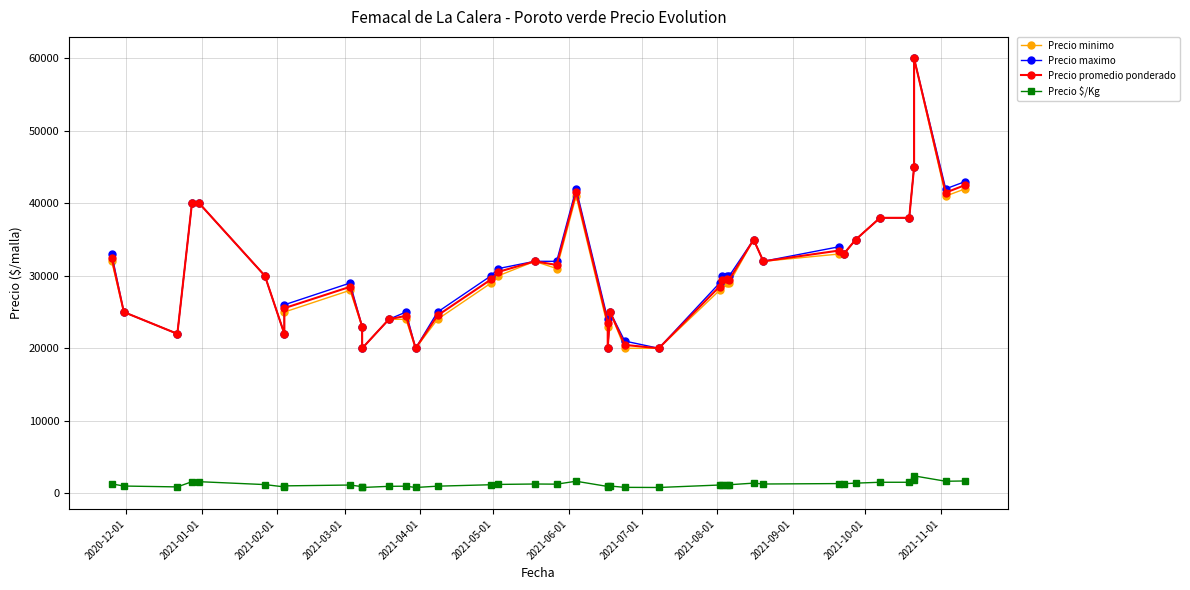

What is the difference between the maximum and minimum values in the Precio maximo series?

40000